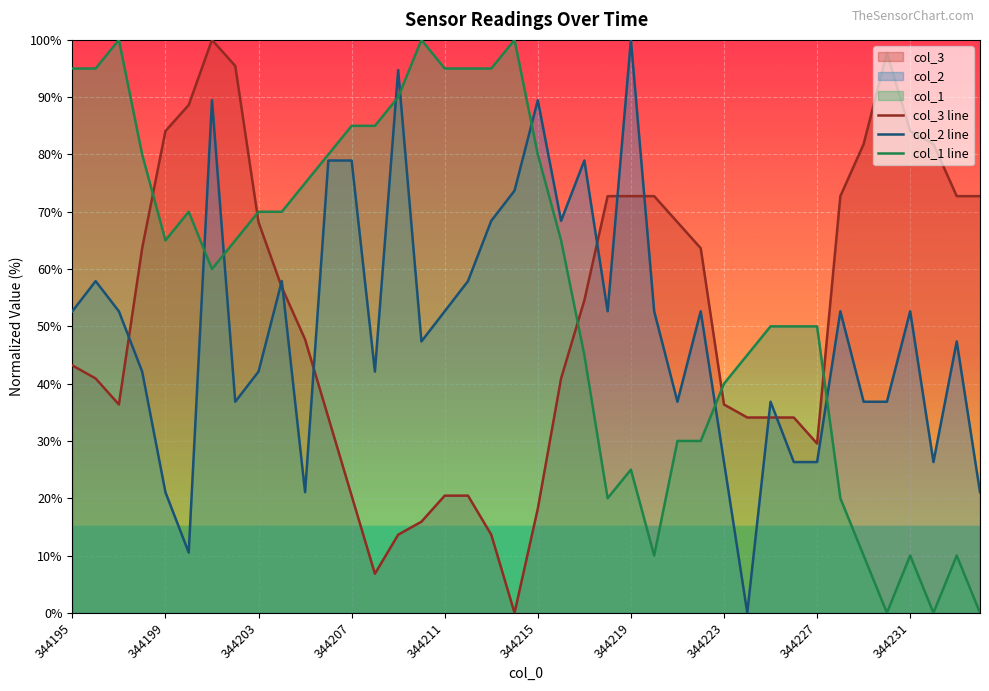

At how many categories does at least one series exceed 50?

35